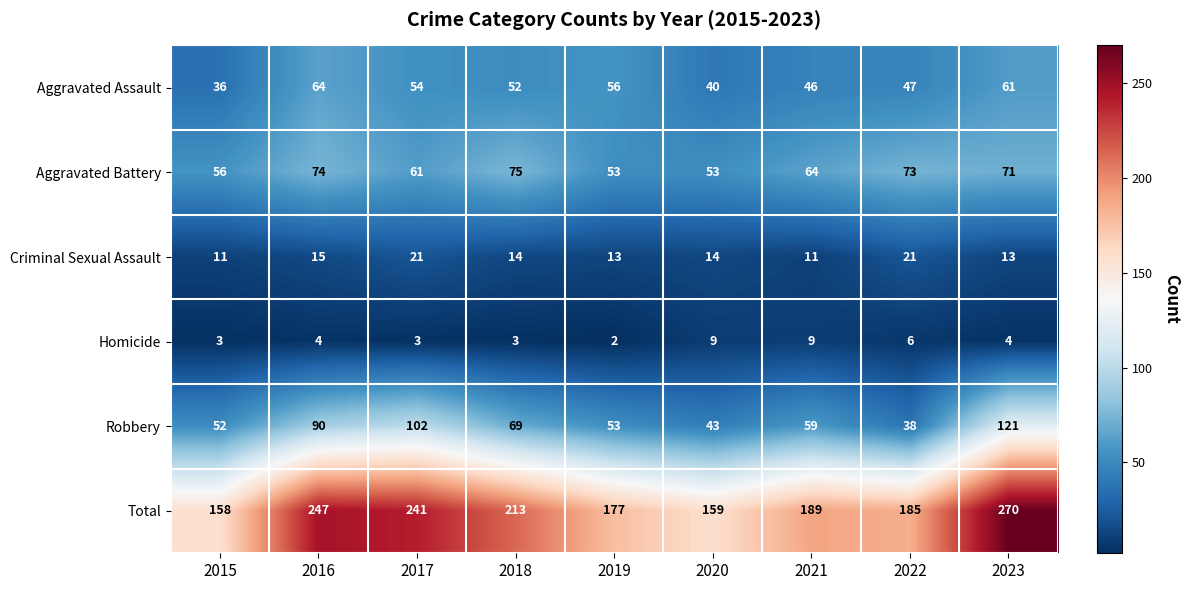

At which label is Aggravated Assault closest to 50?

2018